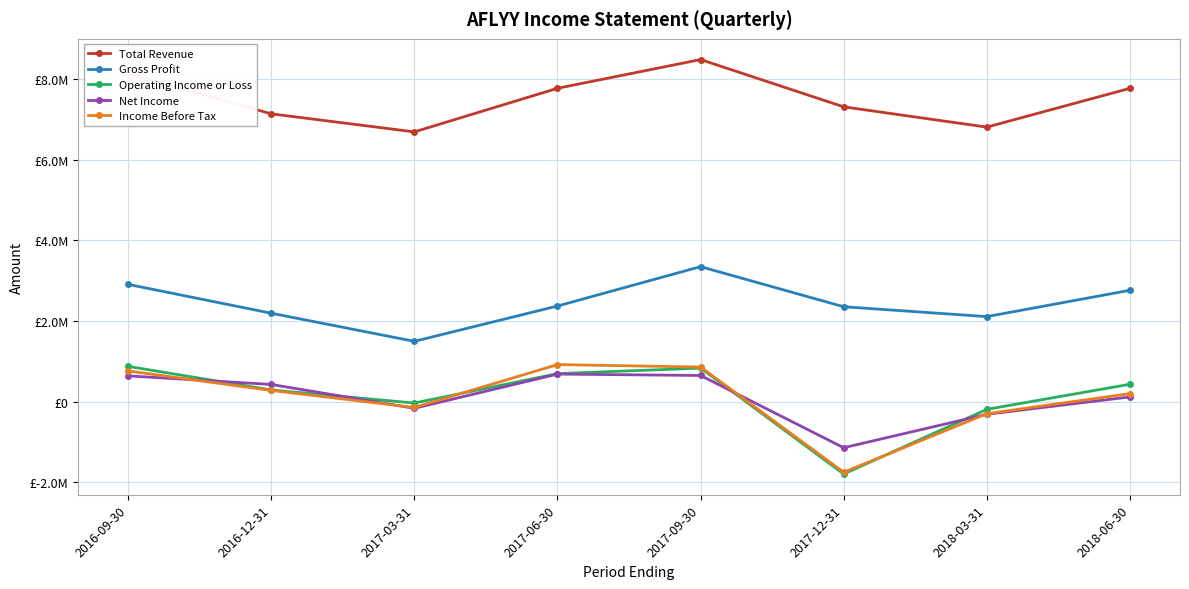

What are all the series names shown in the legend?

Total Revenue, Gross Profit, Operating Income or Loss, Net Income, Income Before Tax